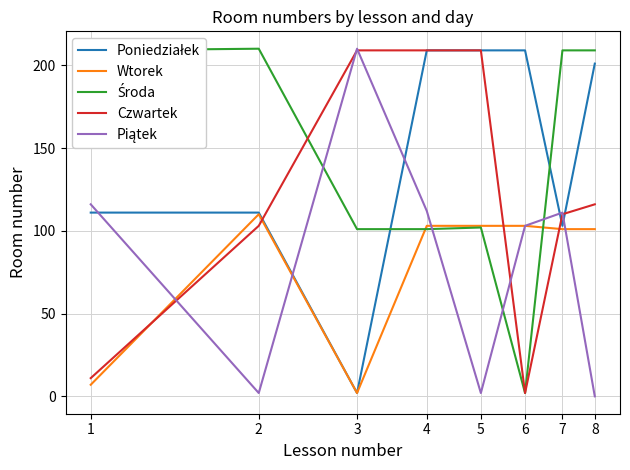

What is the greatest value displayed?

210